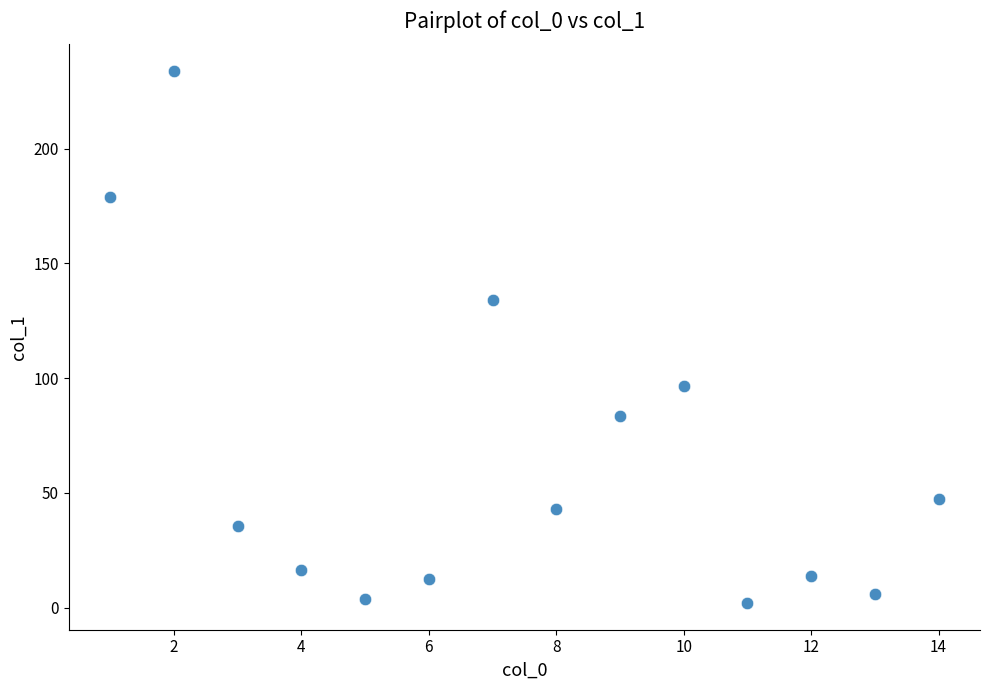

What Y value in the scatter plot is closest to 117?

133.9